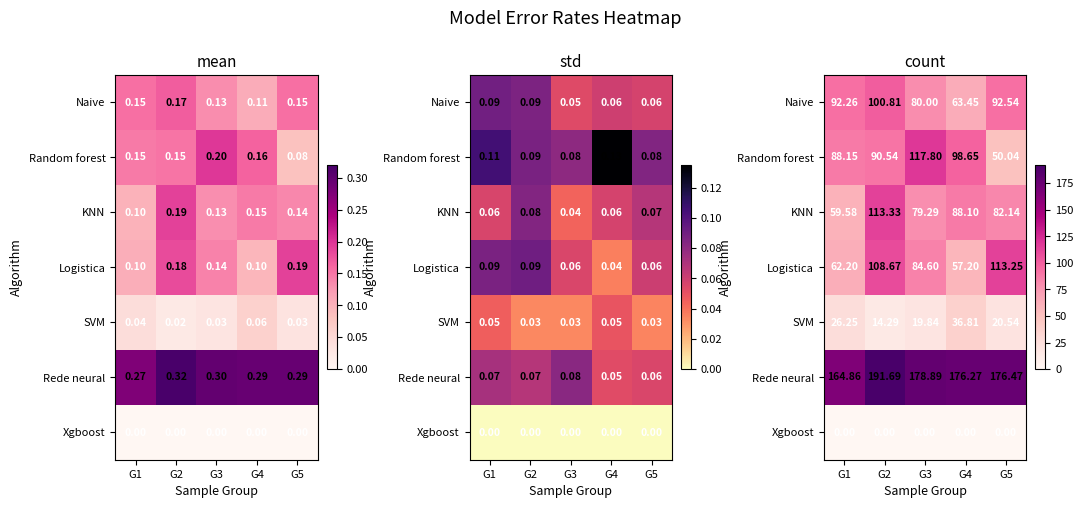

Is it true that KNN equals 139.7 at G3?

False